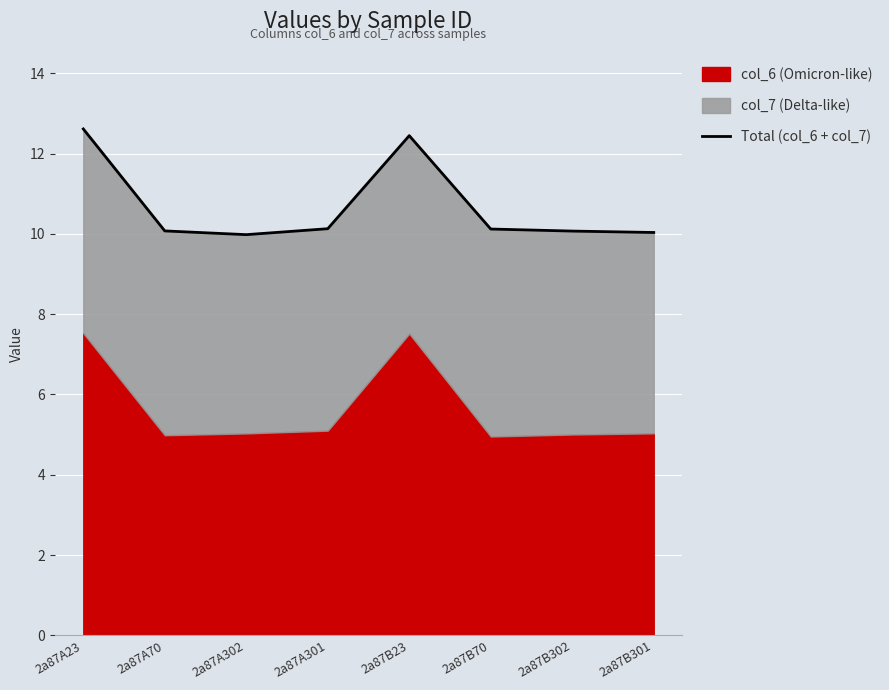

Rank the categories by value from lowest to highest.

2a87A302, 2a87B301, 2a87B302, 2a87A70, 2a87B70, 2a87A301, 2a87B23, 2a87A23